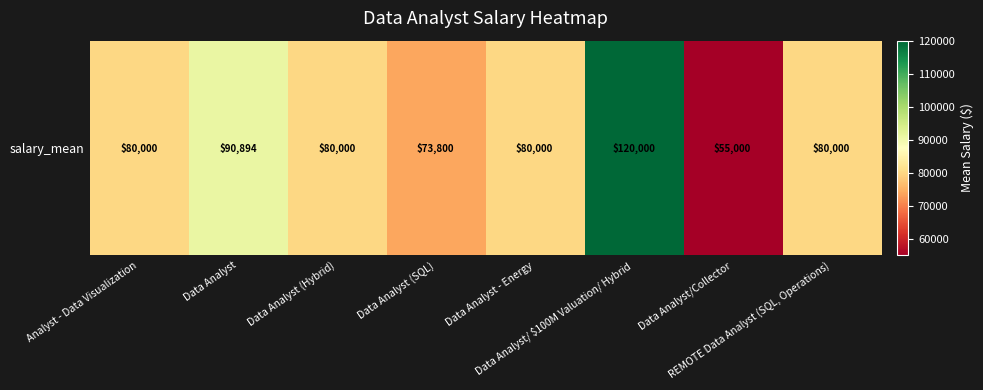

How many data points are less than 80000?

2